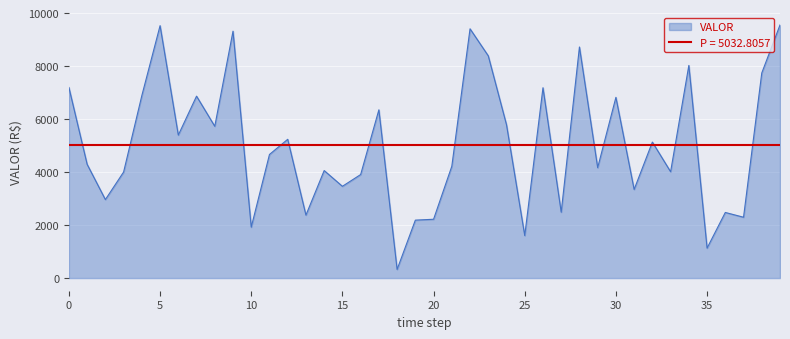

How many lines are shown in the chart?

1